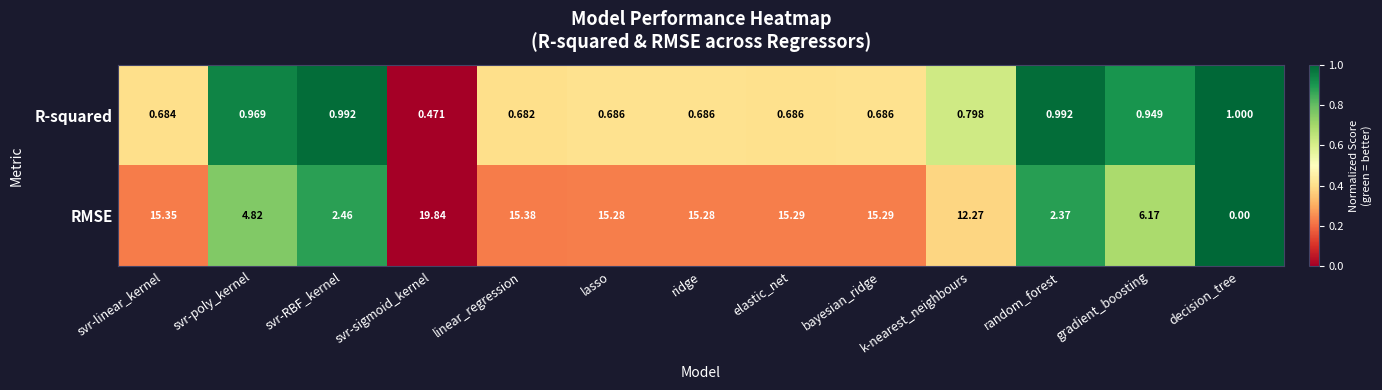

At which category does the chart reach its peak across all series?

svr-sigmoid_kernel